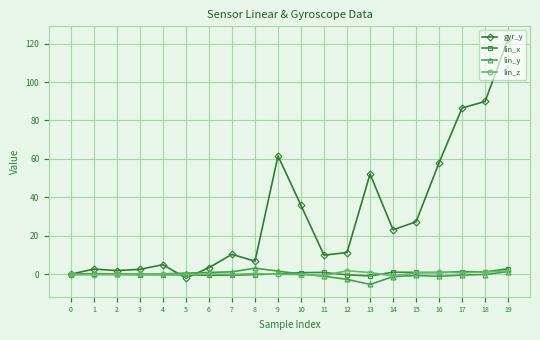

How many distinct data groups are displayed?

4